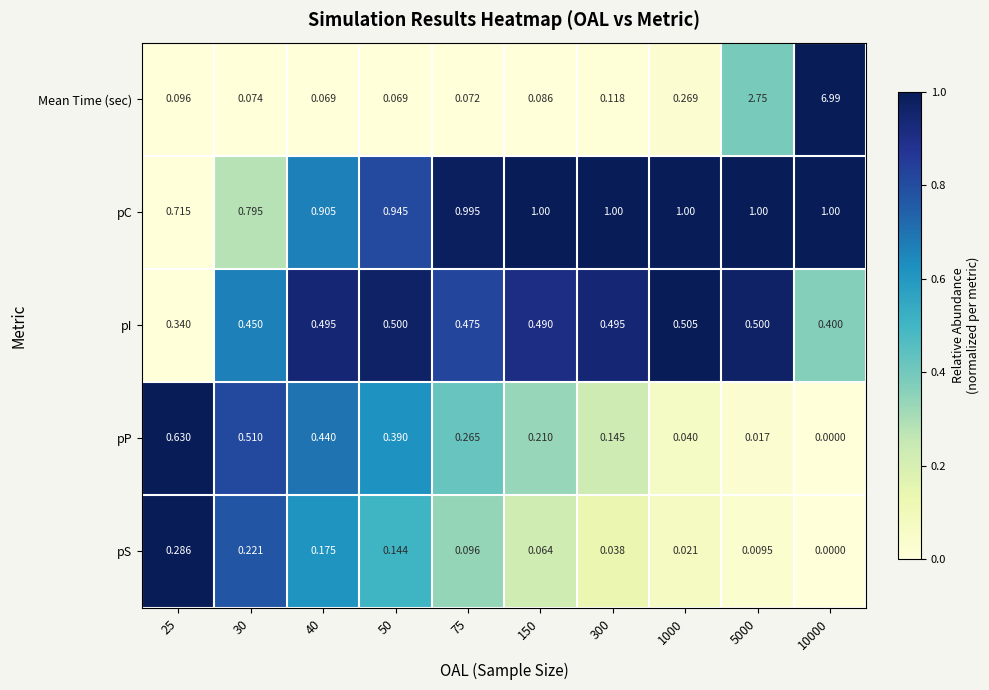

Rank the series by their maximum value, from highest to lowest.

Mean Time (sec), pC, pP, pI, pS